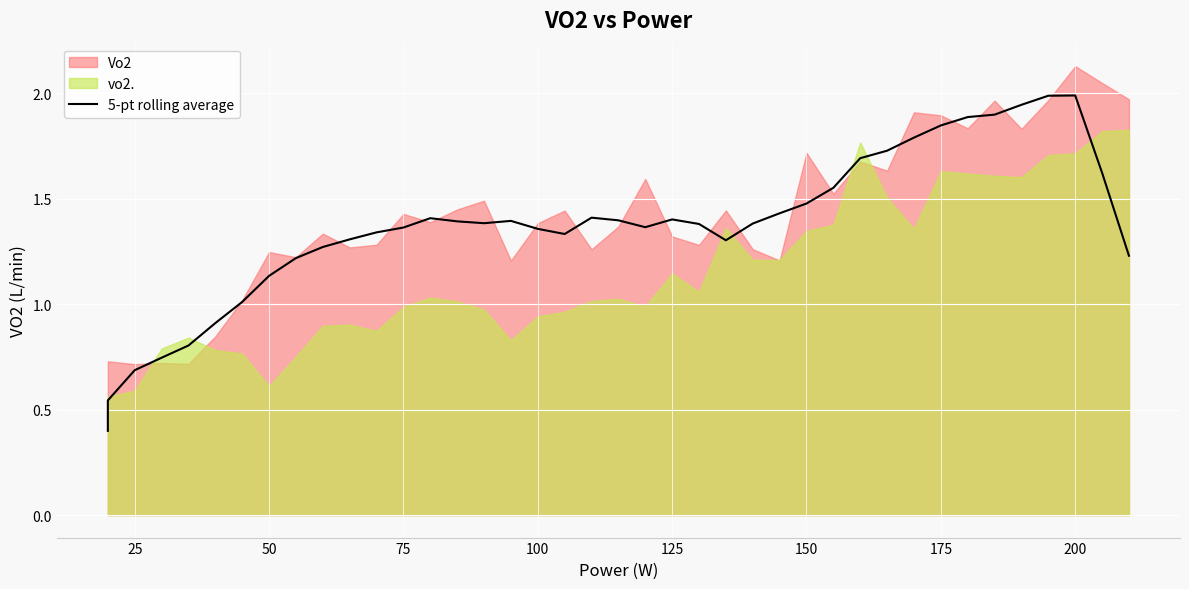

How many lines are shown in the chart?

1